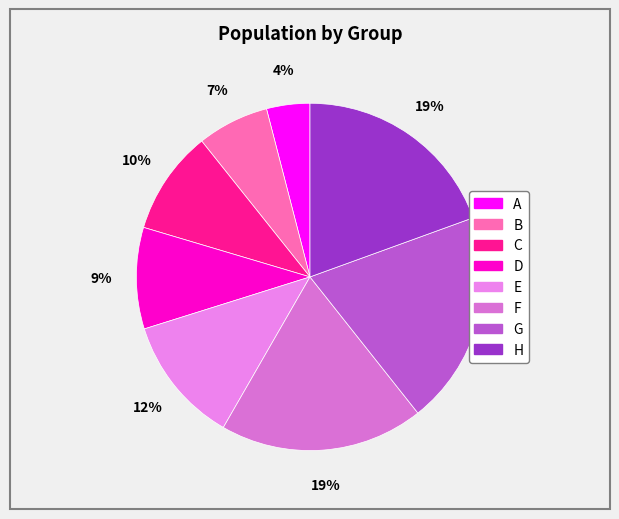

What percentage is the B slice, to the nearest percent?

7%